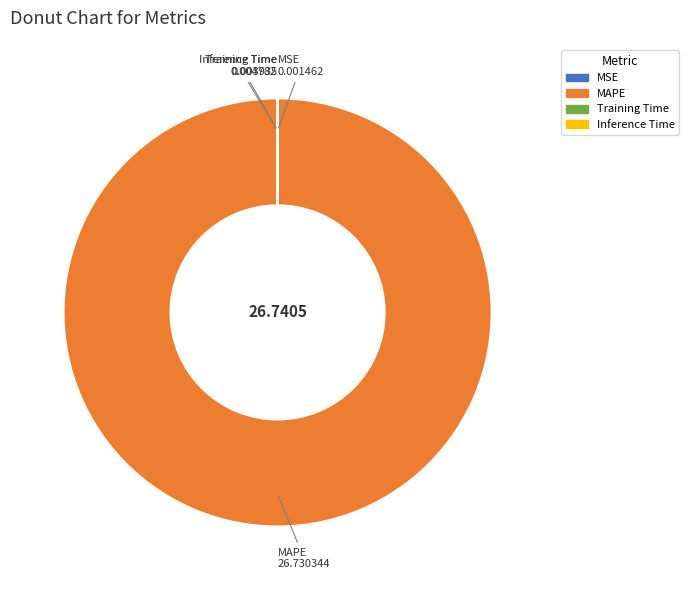

Does any single category account for the majority?

Yes